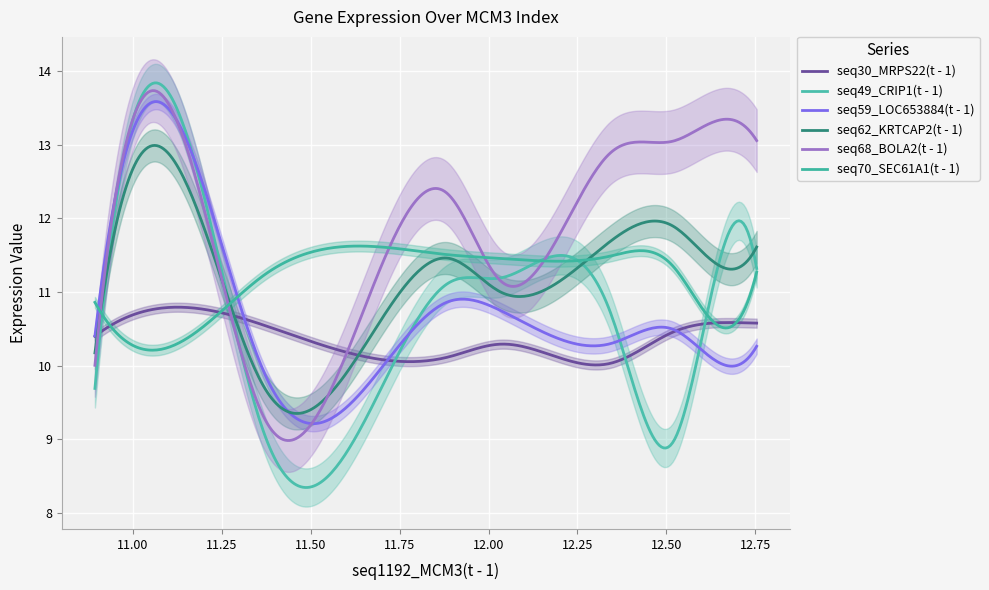

Which series ends up on top after the final intersection of seq49_CRIP1(t - 1) and seq68_BOLA2(t - 1)?

seq68_BOLA2(t - 1)